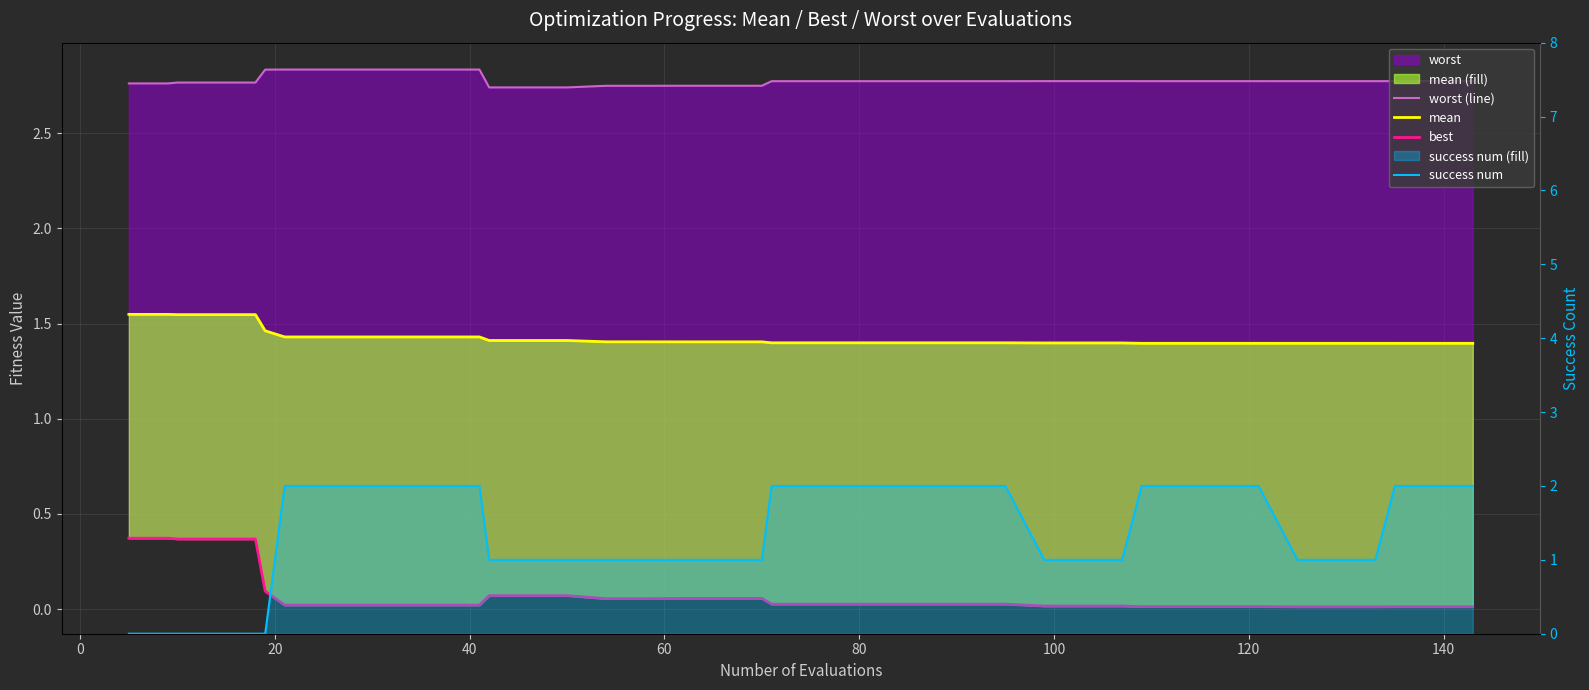

True or false: mean and worst (line) intersect in this chart.

False